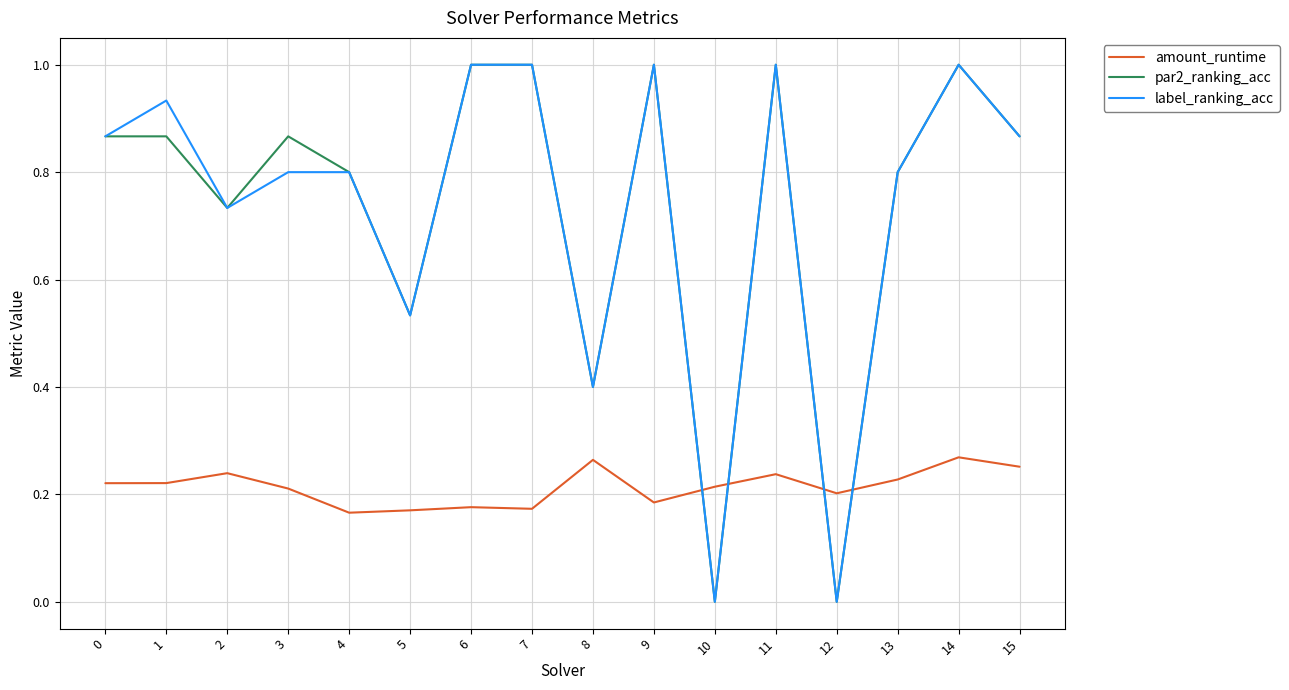

What is the difference between the highest and lowest values at 11?

0.8